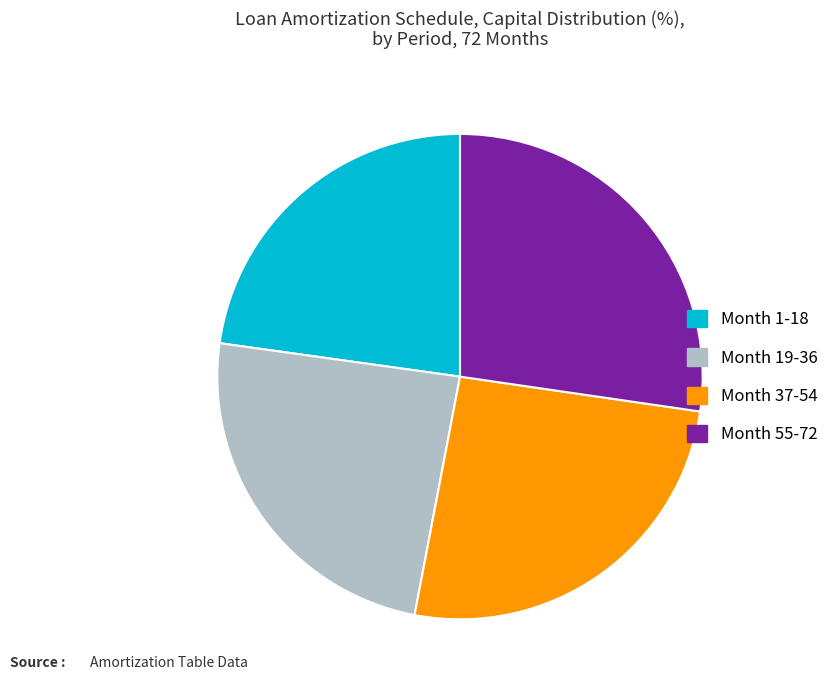

Rank the categories by value from lowest to highest.

Month 1-18, Month 19-36, Month 37-54, Month 55-72